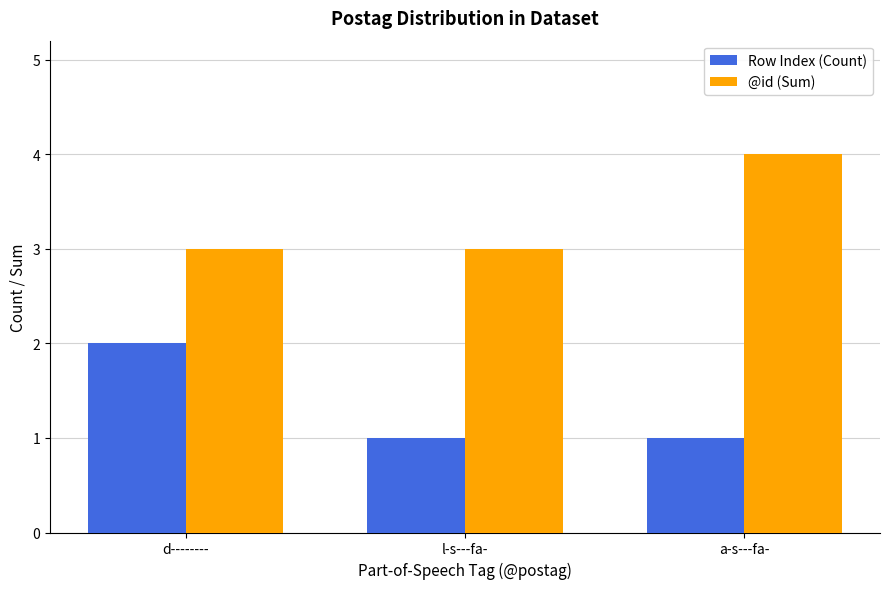

Read the @id (Sum) value at l-s---fa-.

3